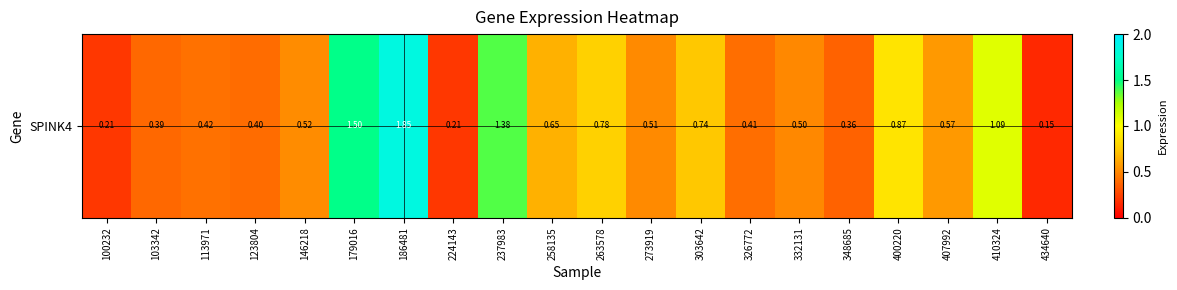

List the labels in order of value, smallest first.

434640, 100232, 224143, 348685, 103342, 123804, 326772, 113971, 332131, 273919, 146218, 407992, 258135, 303642, 263578, 400220, 410324, 237983, 179016, 186481